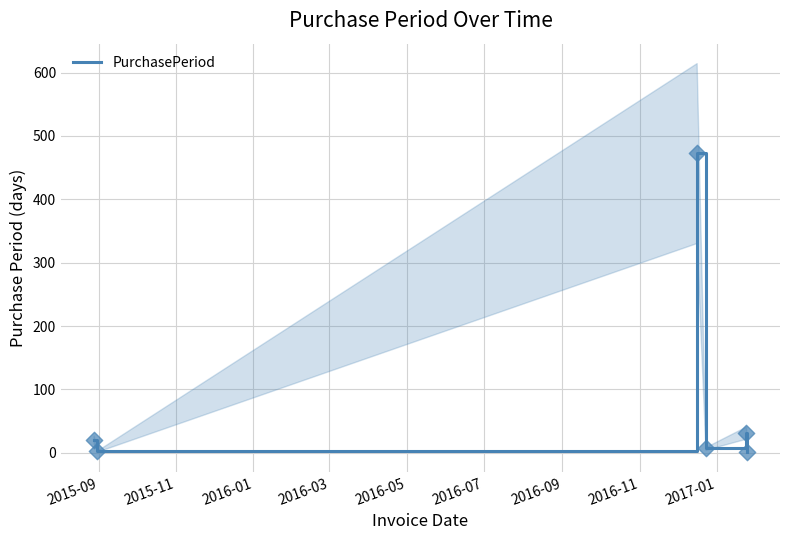

What is the highest value of the PurchasePeriod series?

473